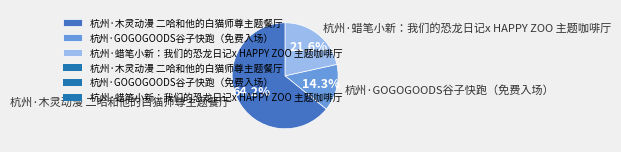

Is there any slice that represents more than half of the pie?

Yes